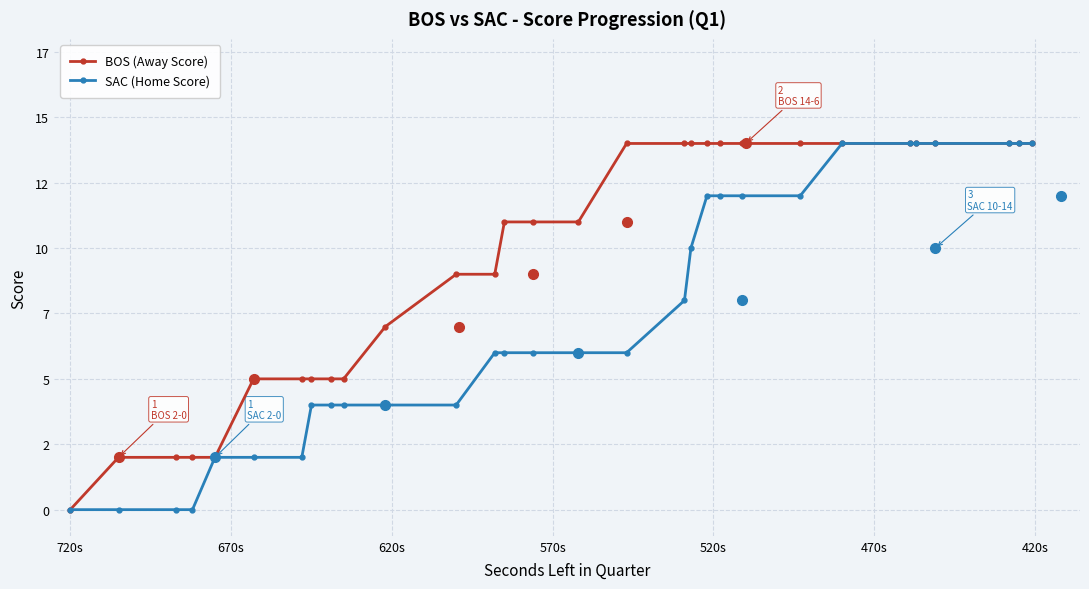

What are all the series names shown in the legend?

BOS (Away Score), SAC (Home Score)